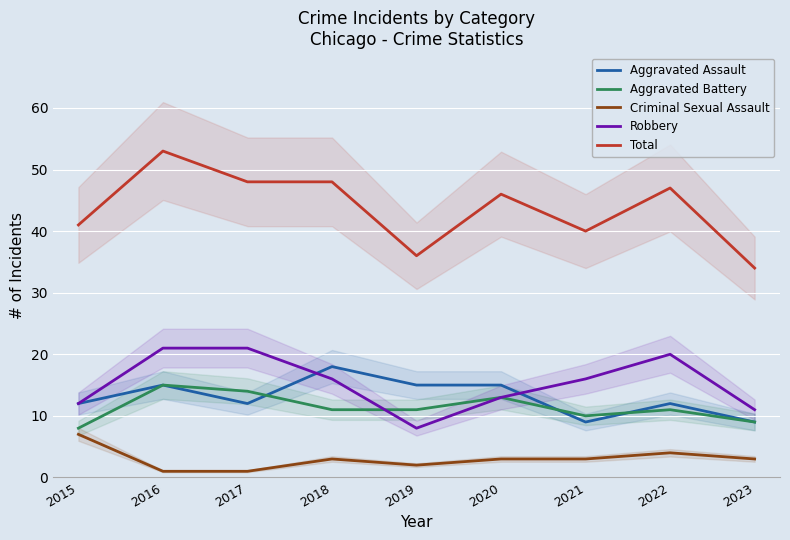

Where does the Aggravated Assault series first go above 12?

2016